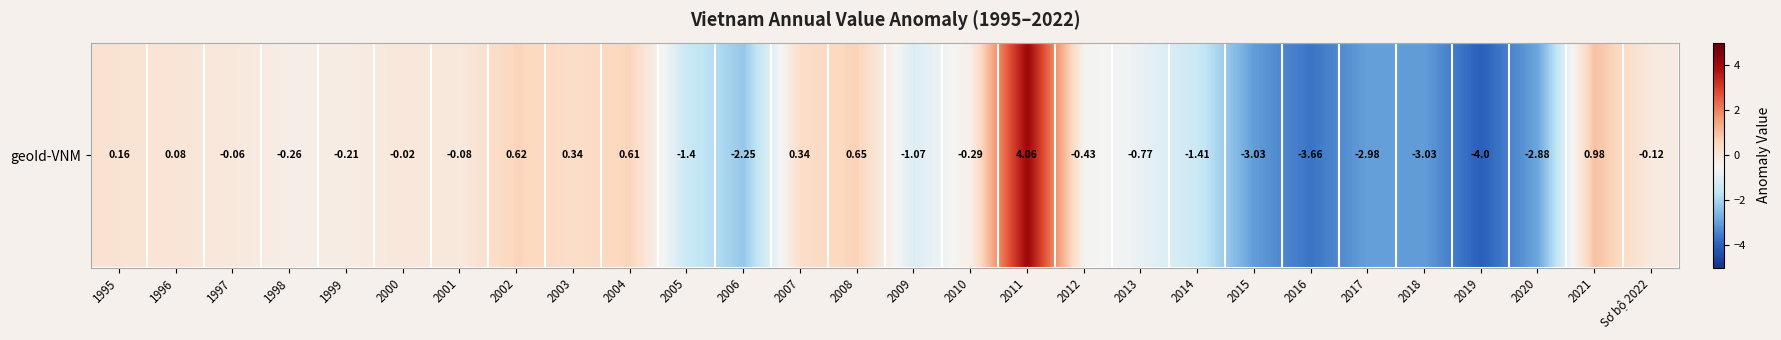

How many values are above zero?

9